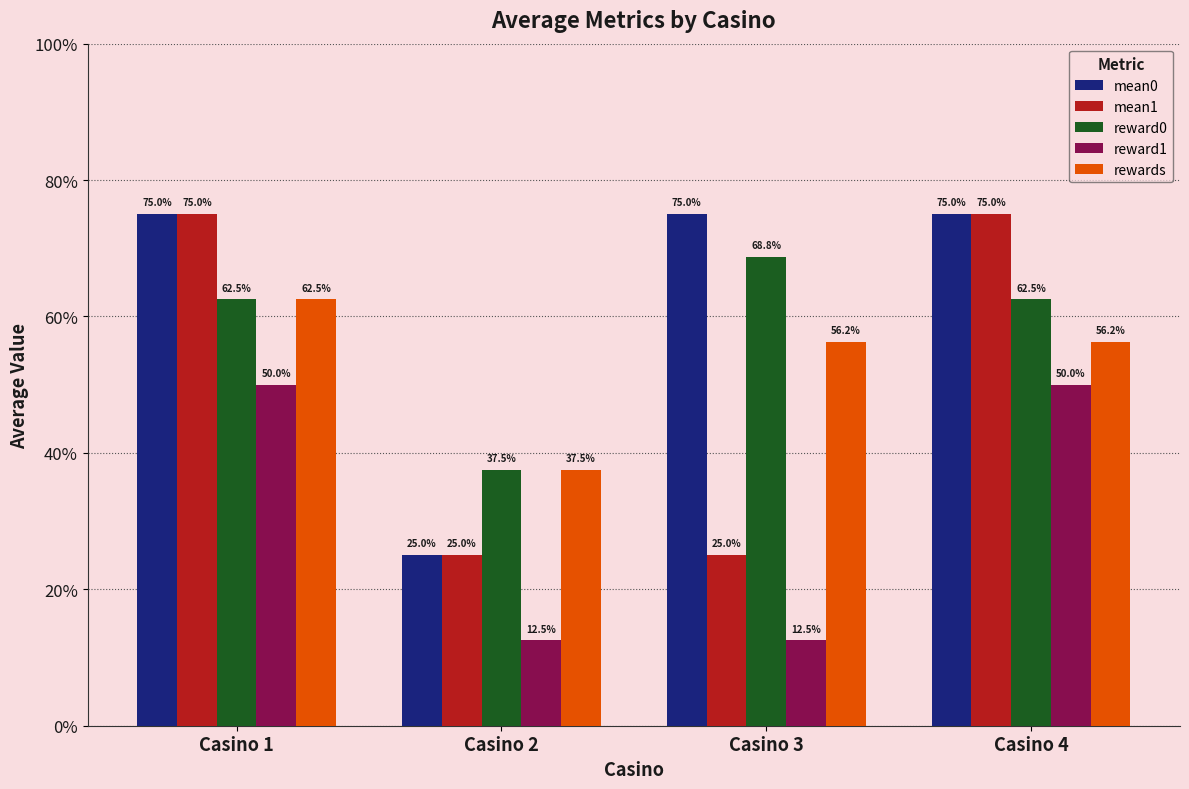

The value of rewards at Casino 1 is 0.3. True or false?

False